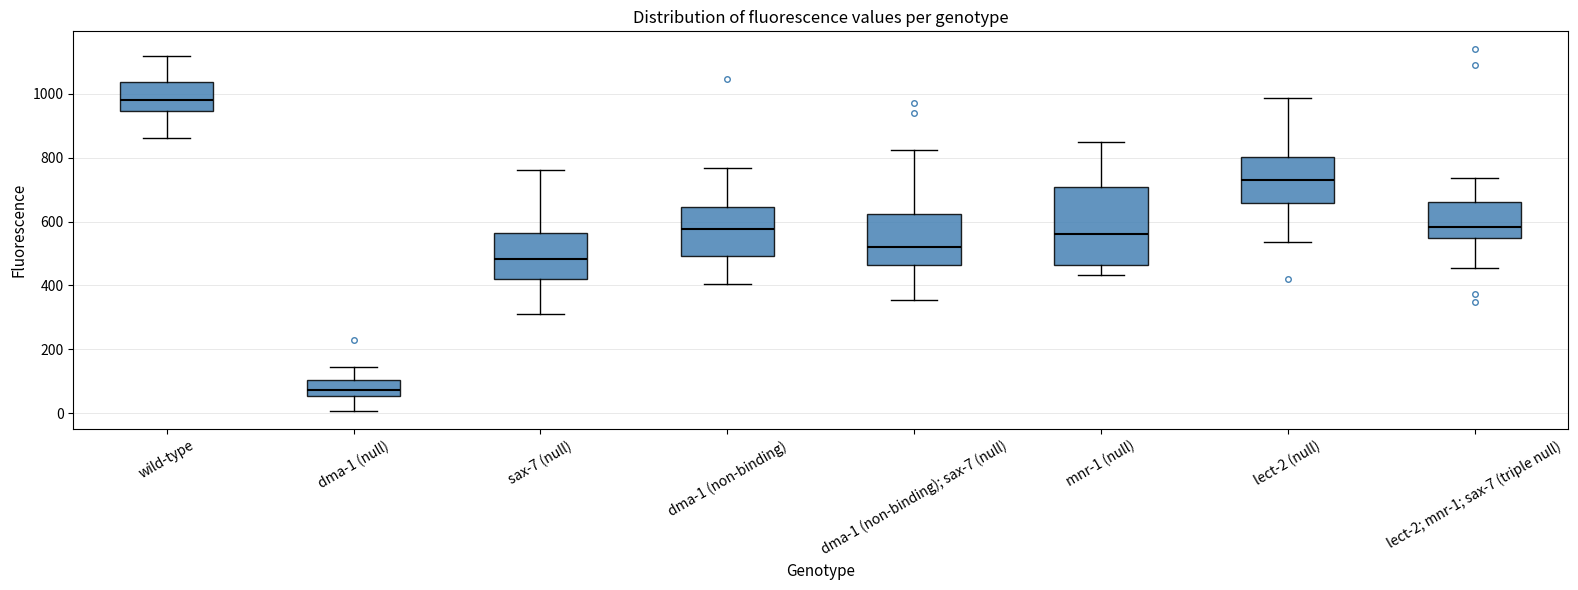

Which box is the tallest, from its lower edge to its upper edge?

mnr-1 (null)